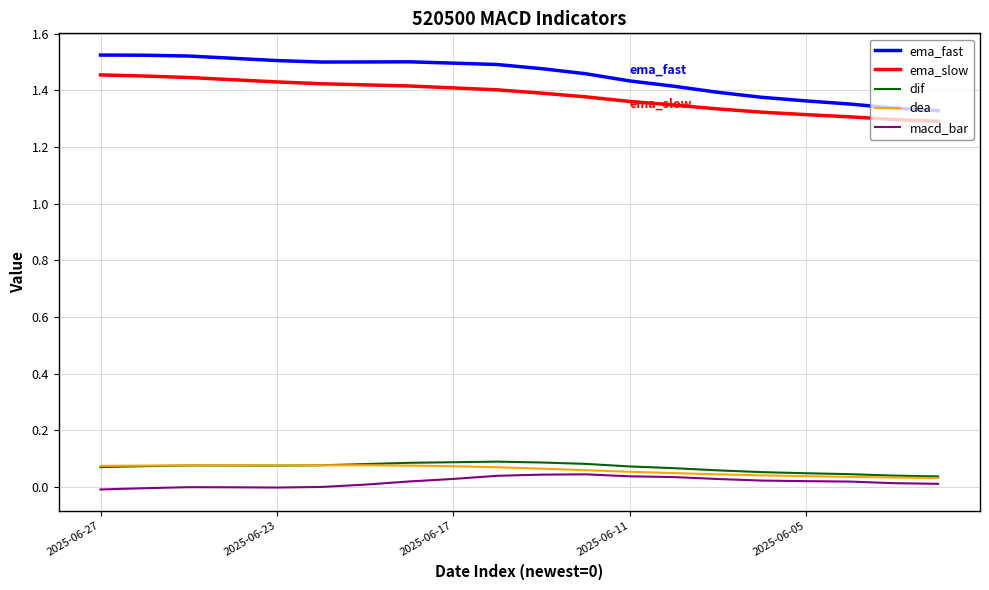

True or false: macd_bar has more than 0 interior local peaks.

True